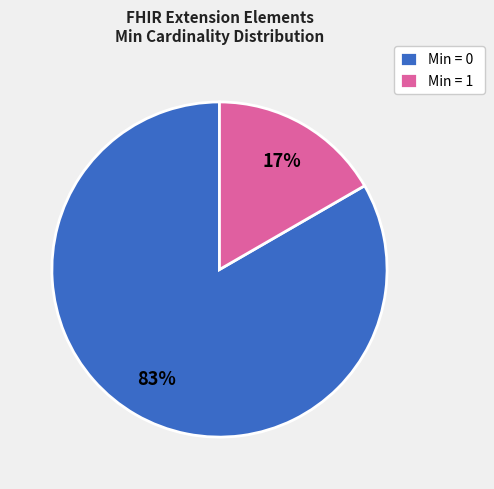

Which slice is the largest?

Min = 0